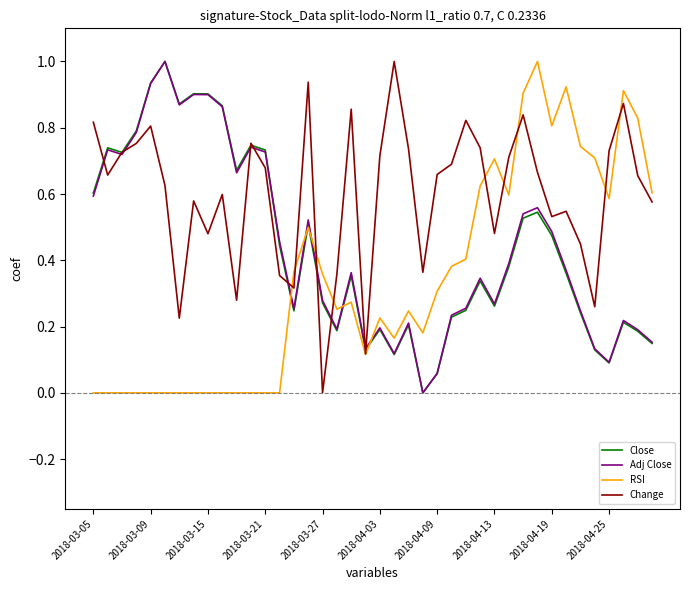

What is the maximum value shown in the chart?

1.0